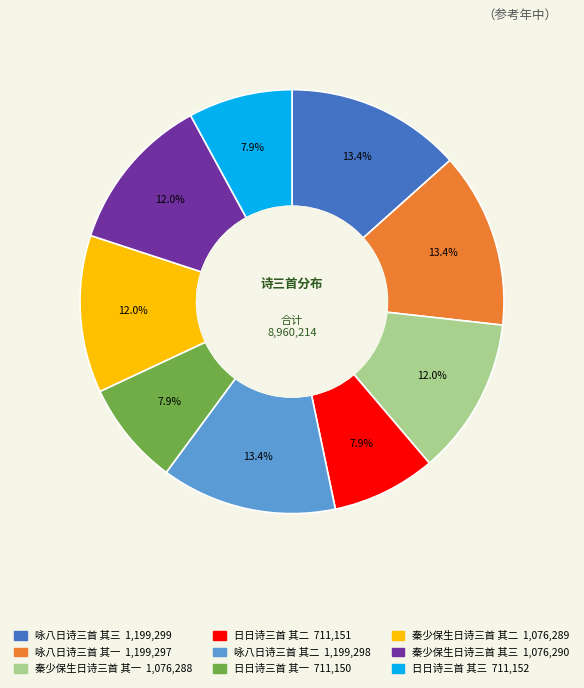

What percentage is the 咏八日诗三首 其二 slice, to the nearest percent?

13%